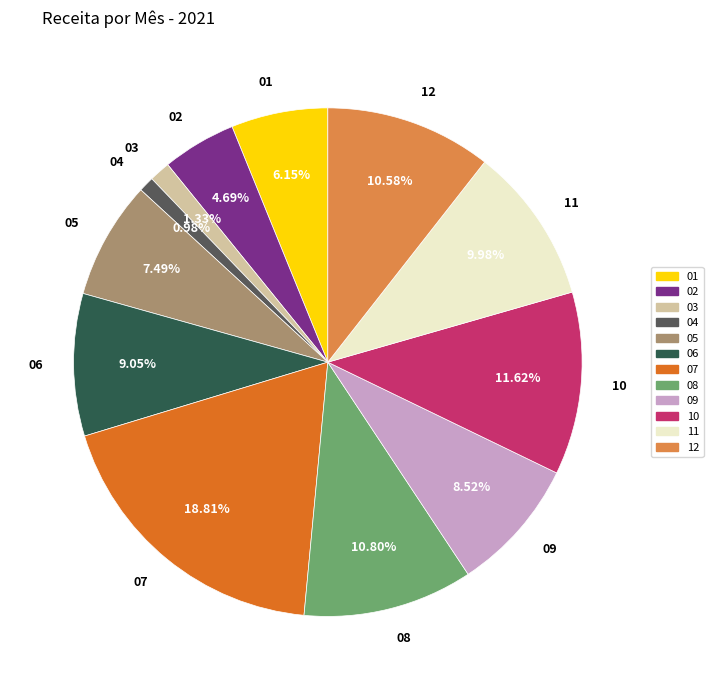

Is the sum of 10 and 04 greater than half?

No